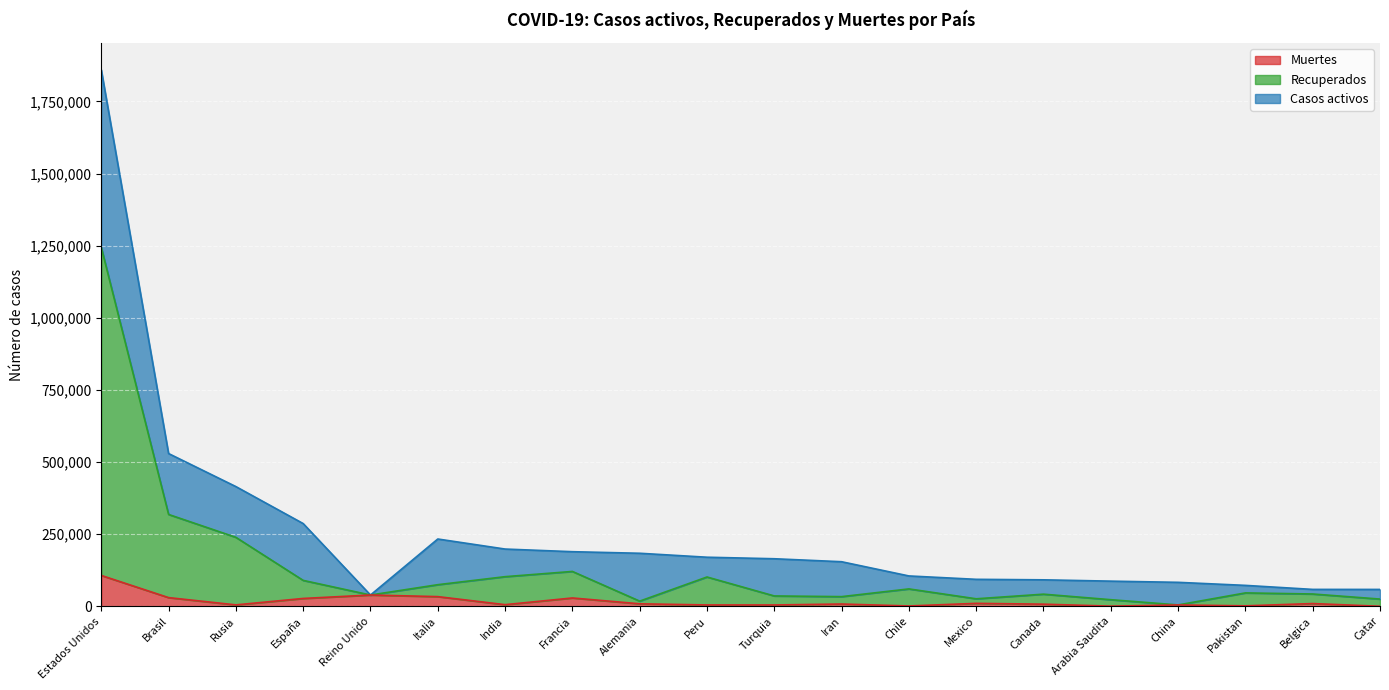

True or false: Muertes and Recuperados intersect in this chart.

False